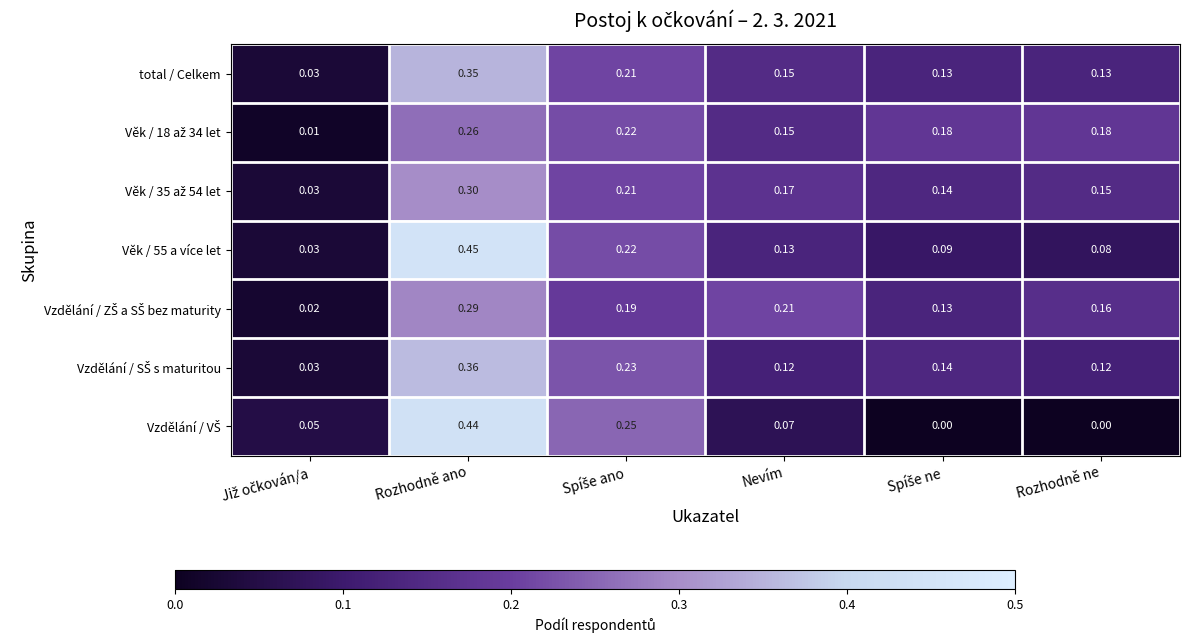

What is the total value across all series at Rozhodně ano?

2.5